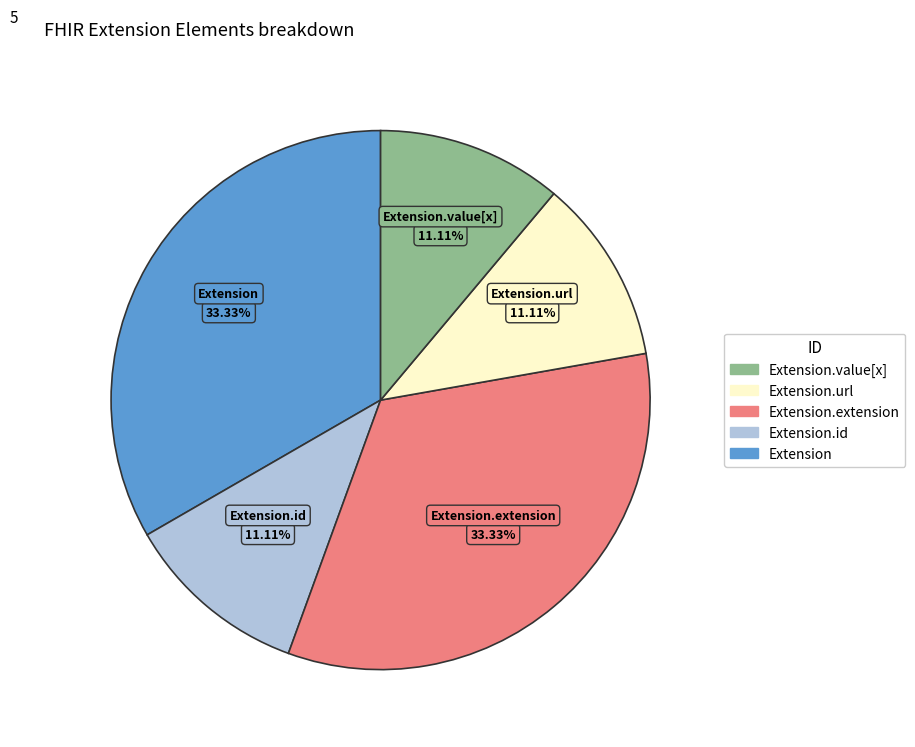

Approximately how many times larger is the value at Extension.url compared to Extension.value[x]?

1.0